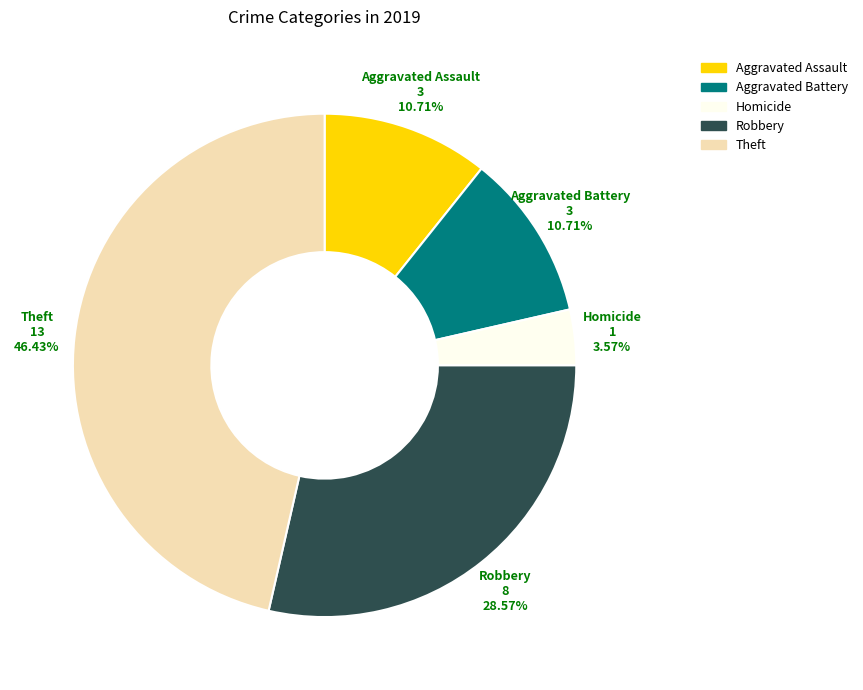

Is there a majority slice in this chart?

No